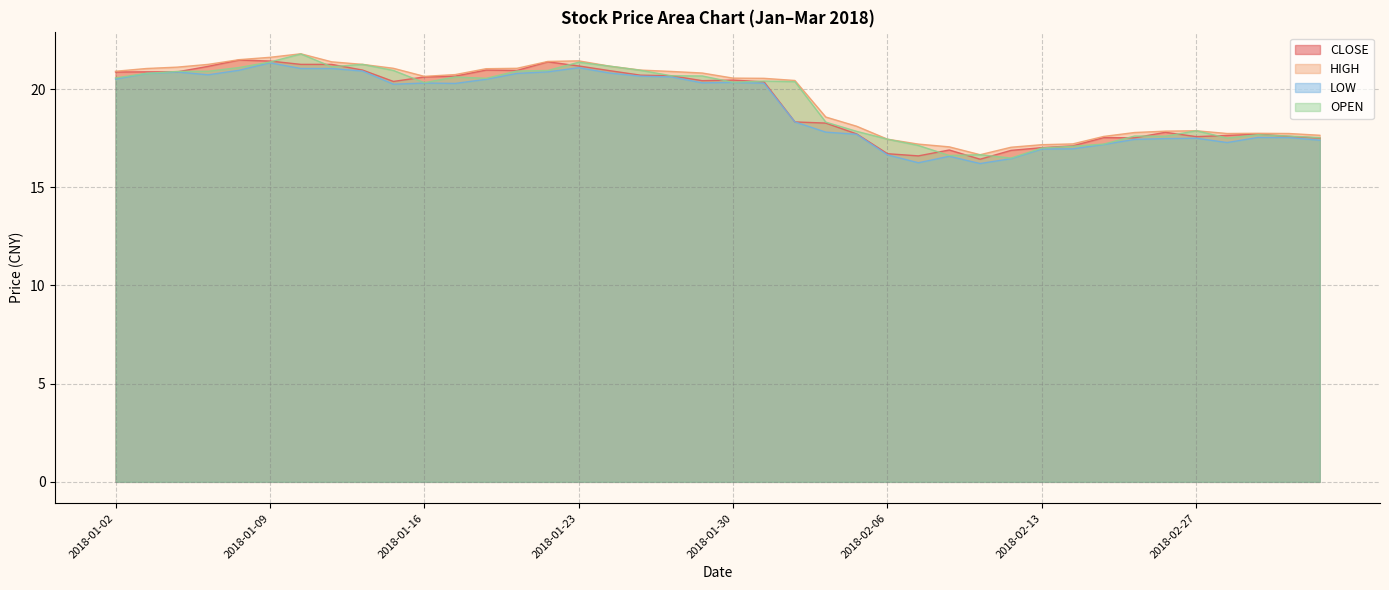

What is the difference between the LOW values at 2018-03-01 and 2018-02-14?

0.6